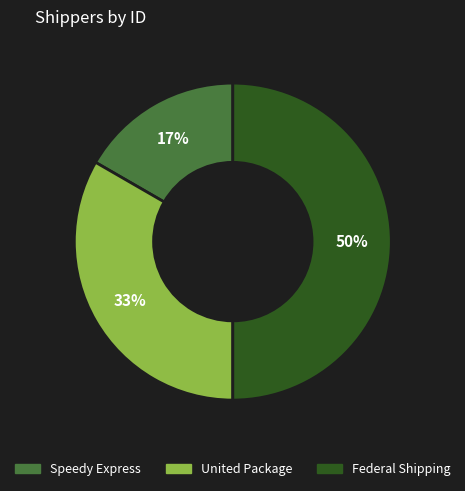

How many segments does this pie chart have?

3